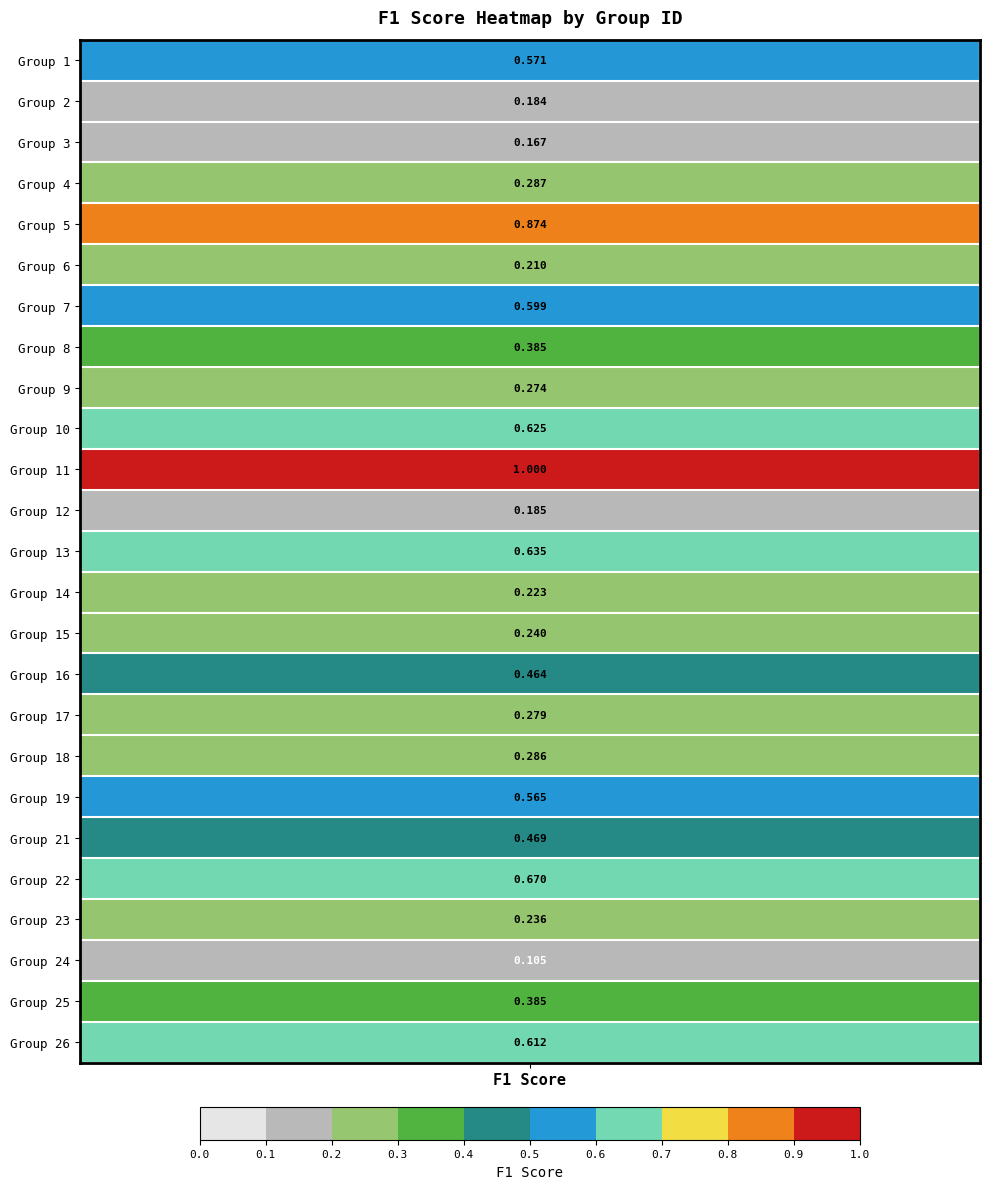

Reading right to left, transcribe all the data shown in this chart.

0.6	0.4	0.1	0.2	0.7	0.5	0.6	0.3	0.3	0.5	0.2	0.2	0.6	0.2	1.0	0.6	0.3	0.4	0.6	0.2	0.9	0.3	0.2	0.2	0.6